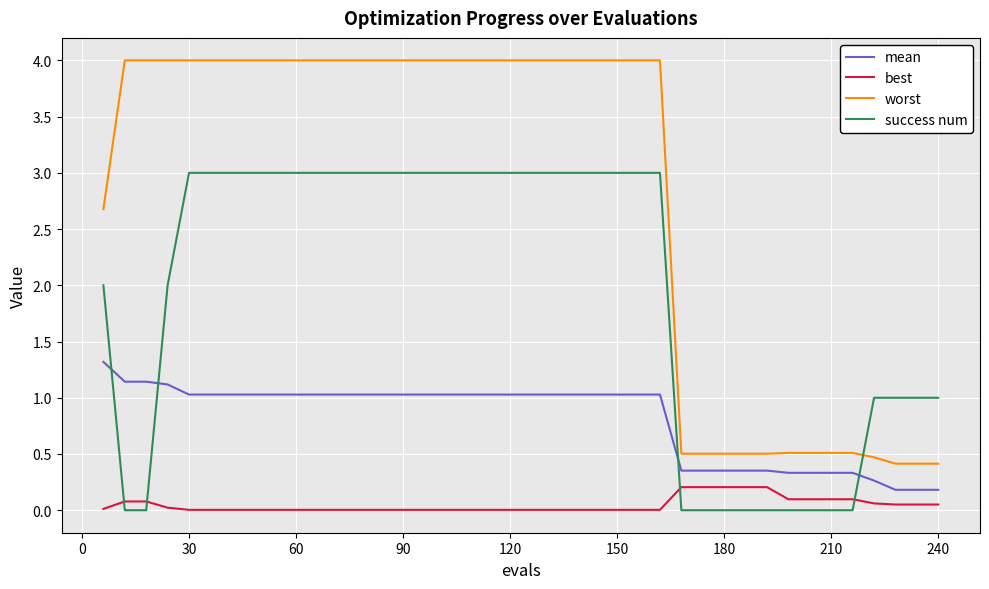

True or false: worst and best intersect in this chart.

False